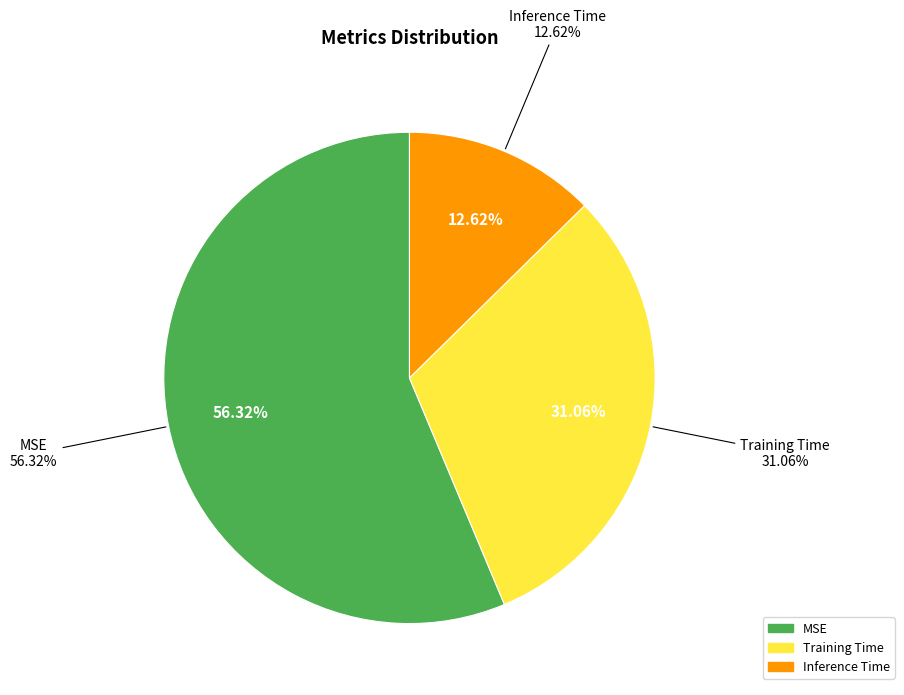

Combined, do MSE and Training Time account for over 50%?

Yes